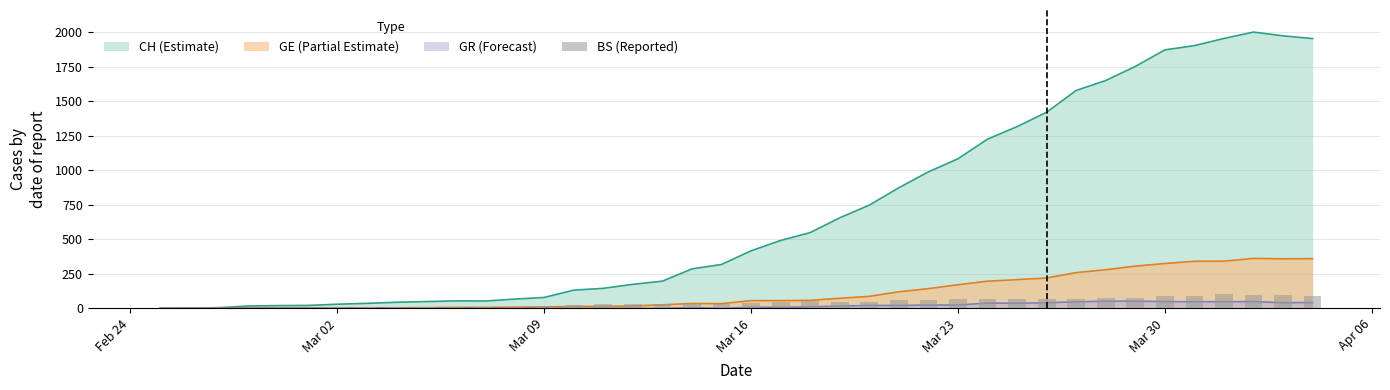

Does the chart contain any negative values?

No